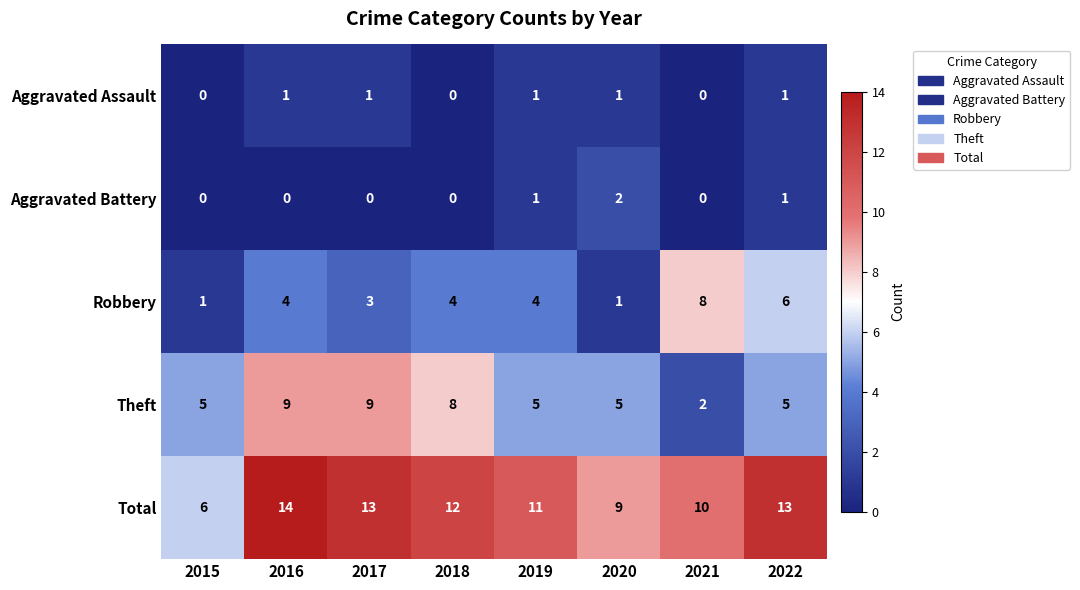

What is the greatest value displayed?

14